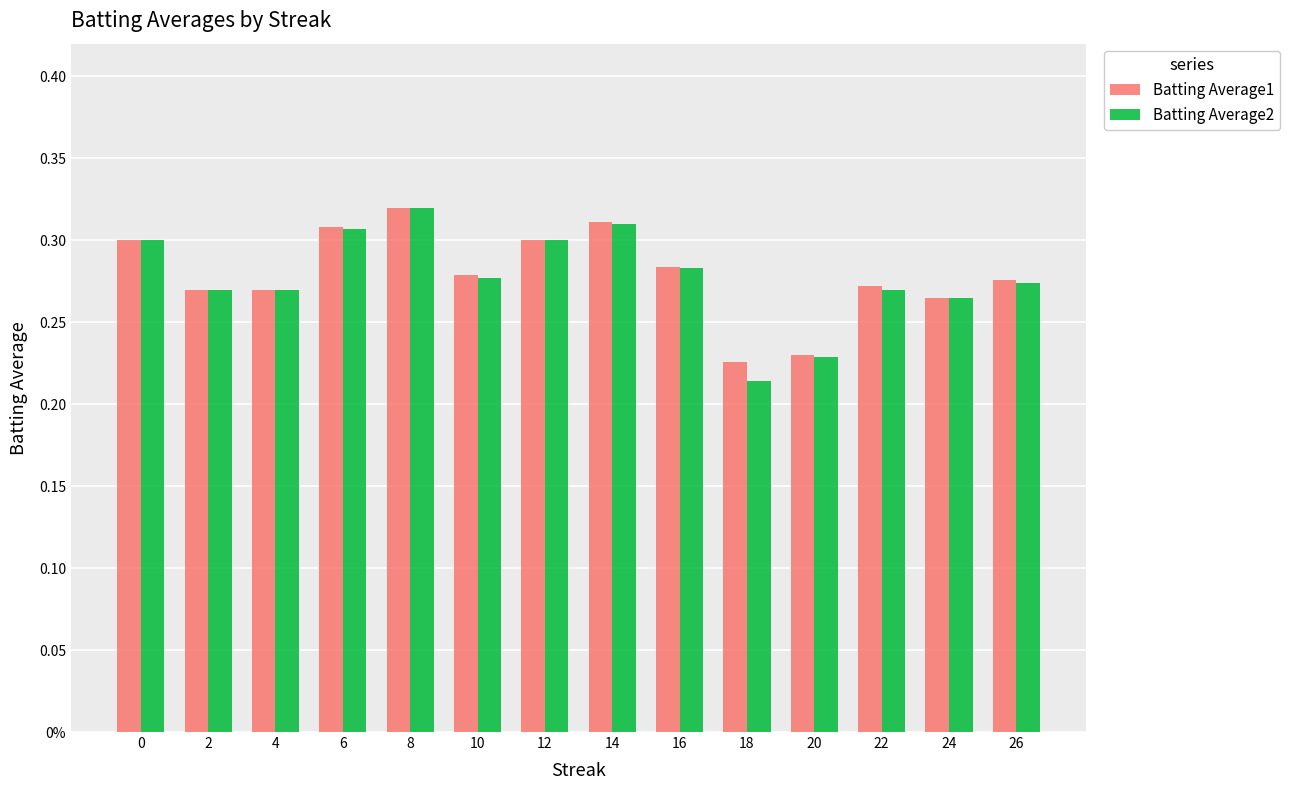

What are all the series names shown in the legend?

Batting Average1, Batting Average2